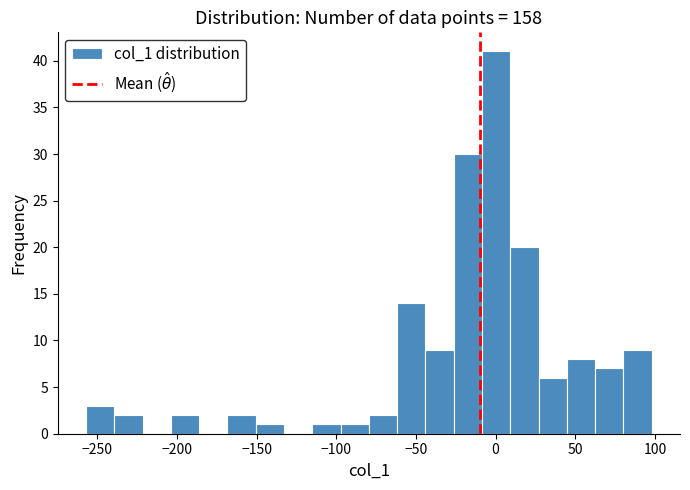

Read against the x-axis, roughly where is the centre of the tallest bar?

0